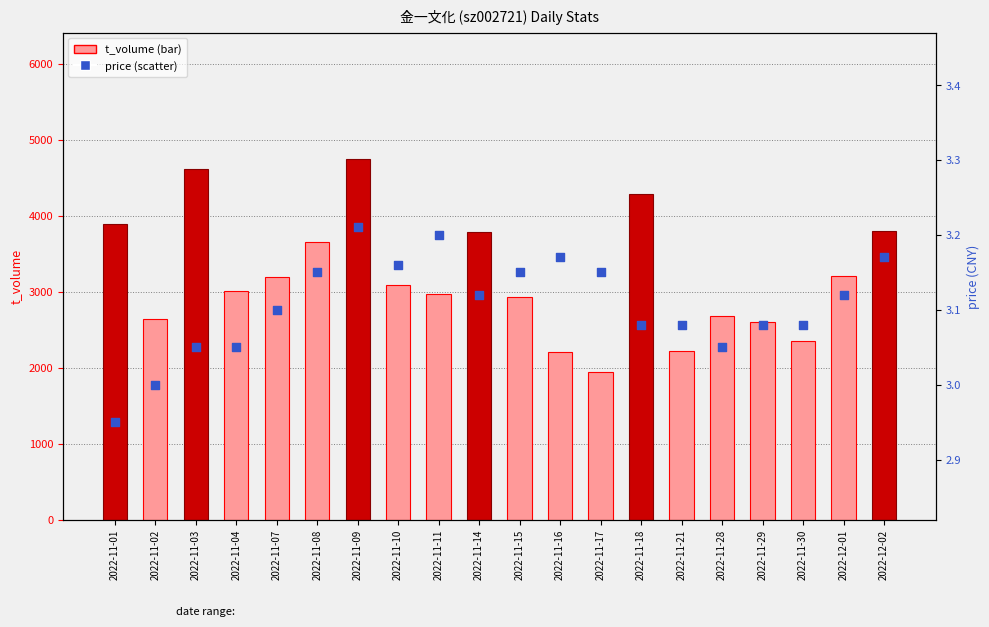

Which series has the largest total across all categories?

t_volume